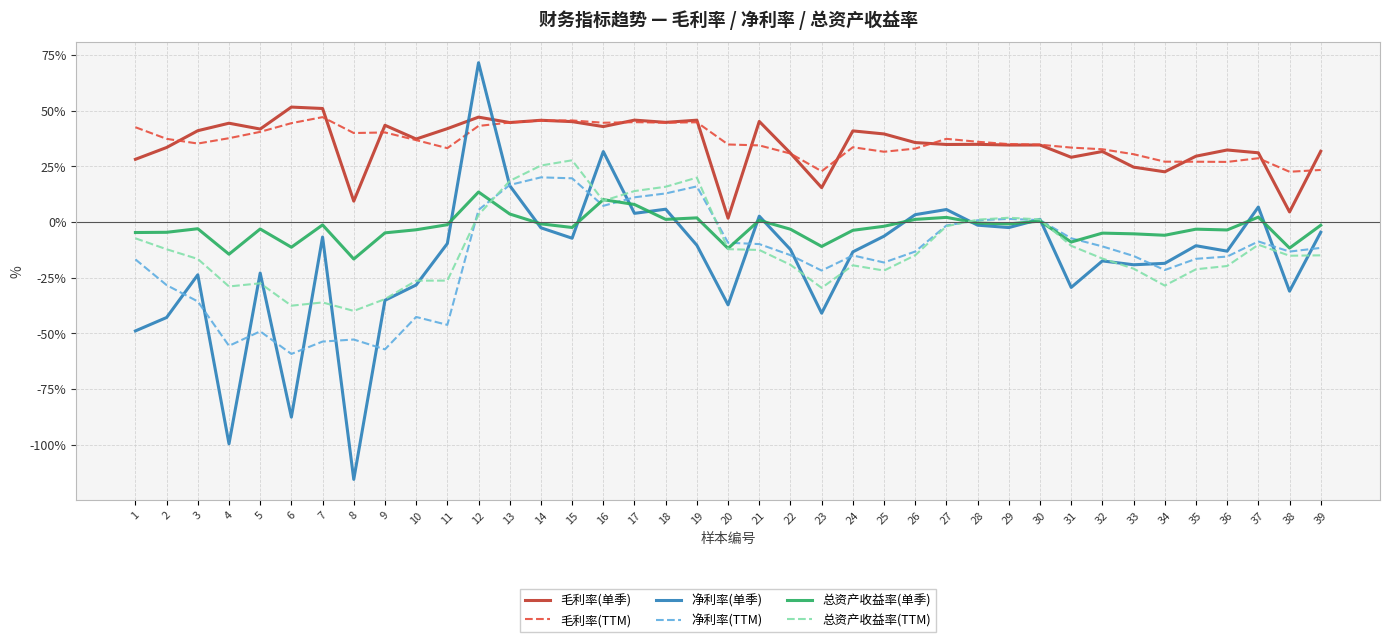

Where is the first local minimum for 净利率(单季)?

4